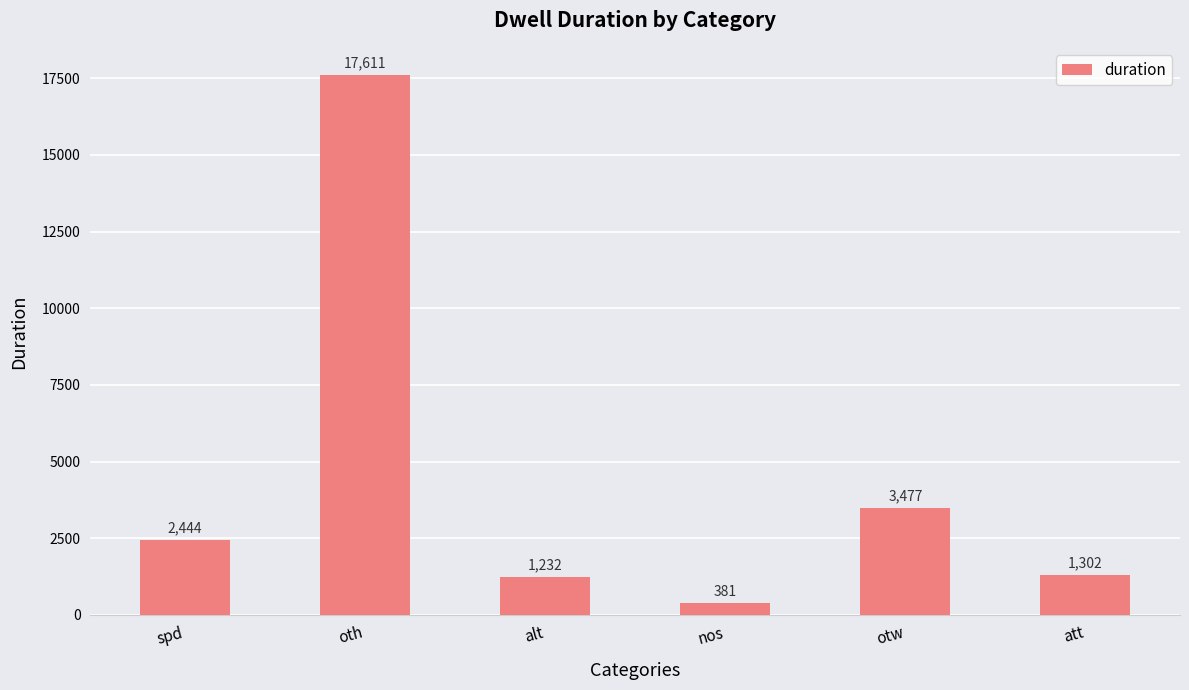

What is the label of the 5th bar from the right?

oth